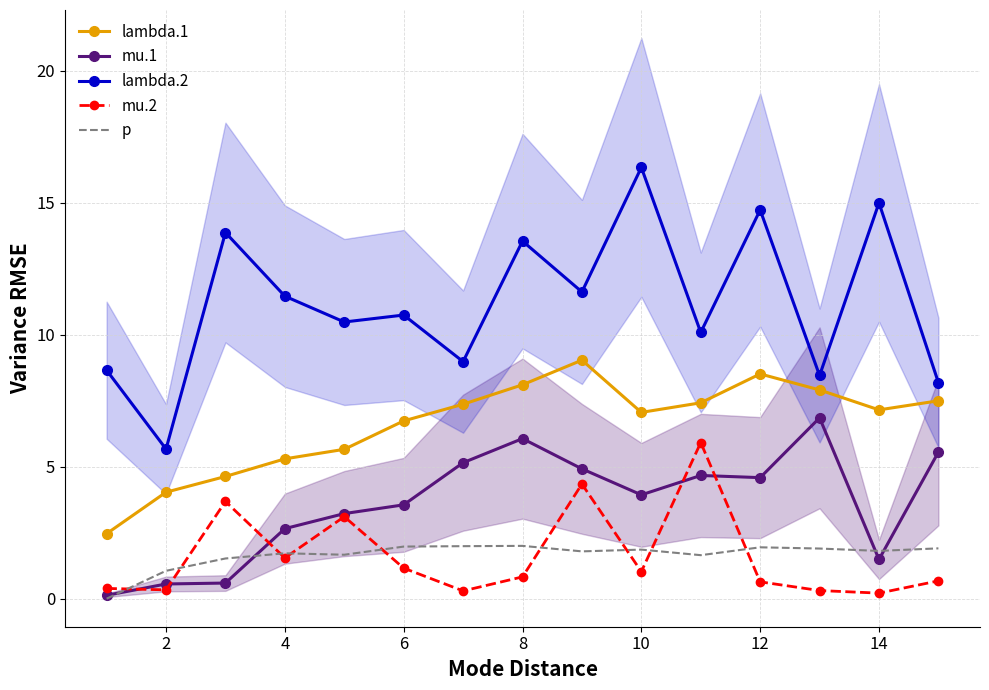

True or false: mu.2 and lambda.1 cross at least once.

False